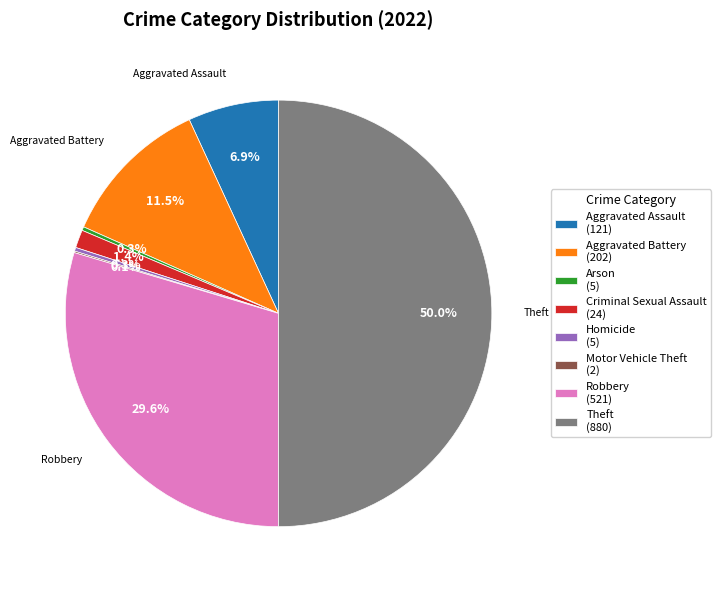

What percentage is the Robbery slice, to the nearest percent?

30%